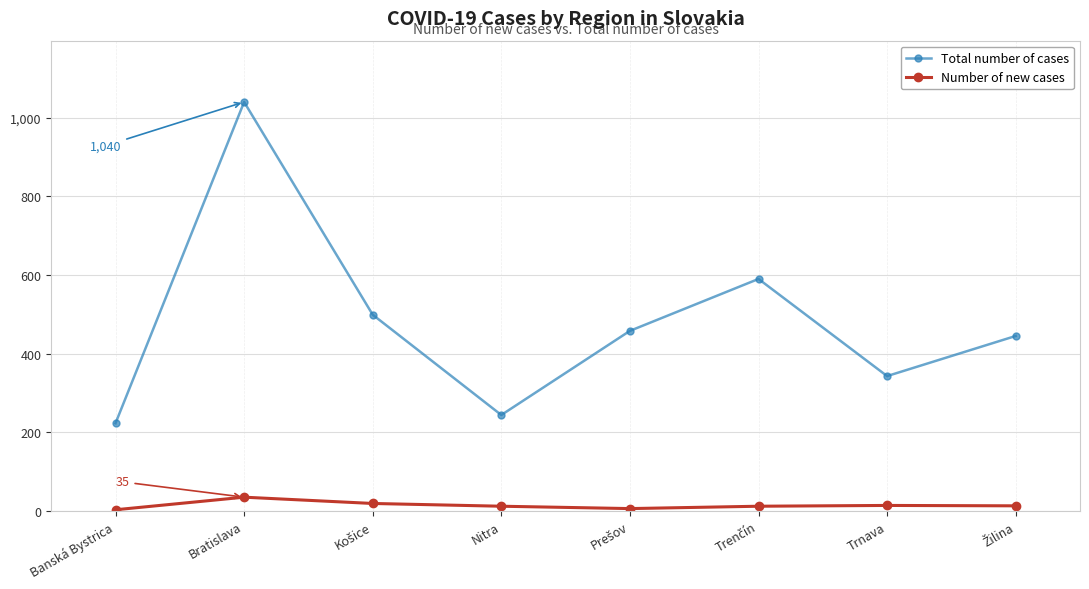

List the series in order of their overall mean, highest first.

Total number of cases, Number of new cases